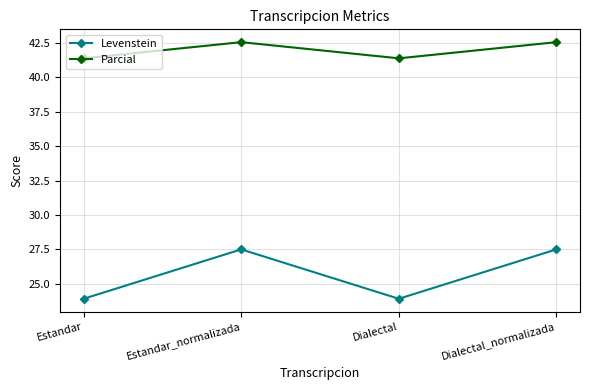

How many interior local peaks does the Parcial series have?

1